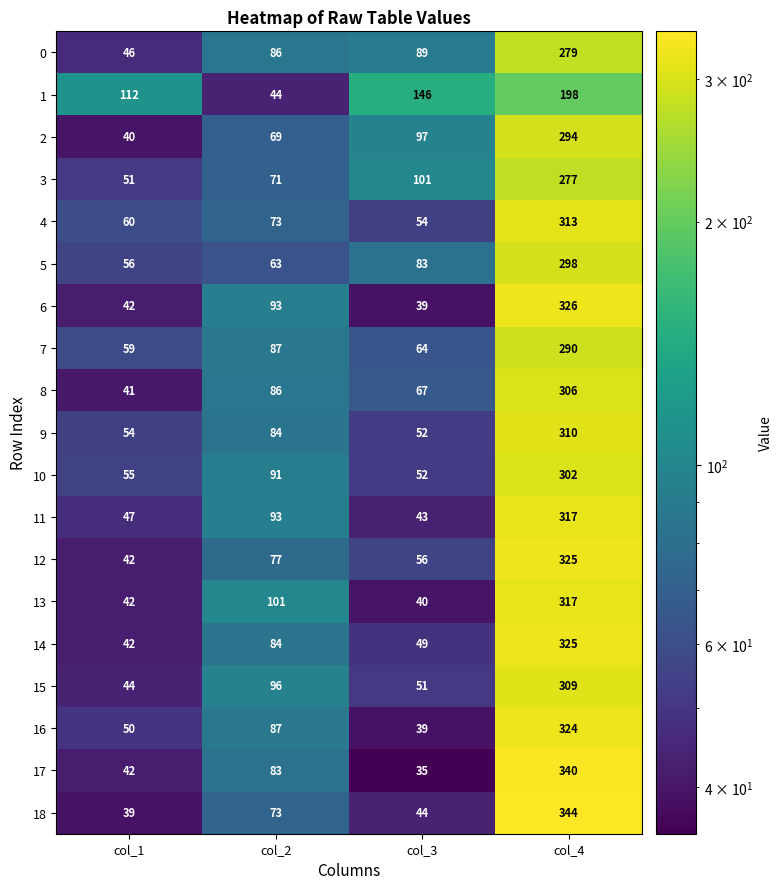

What is the approximate value of 18 at col_3, to the nearest 10?

40